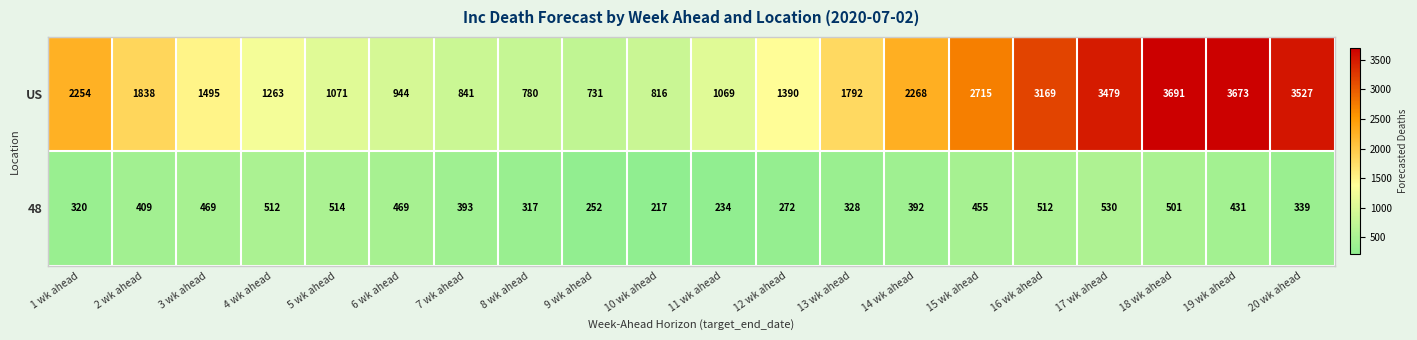

At which category is the sum across all series the highest?

18 wk ahead